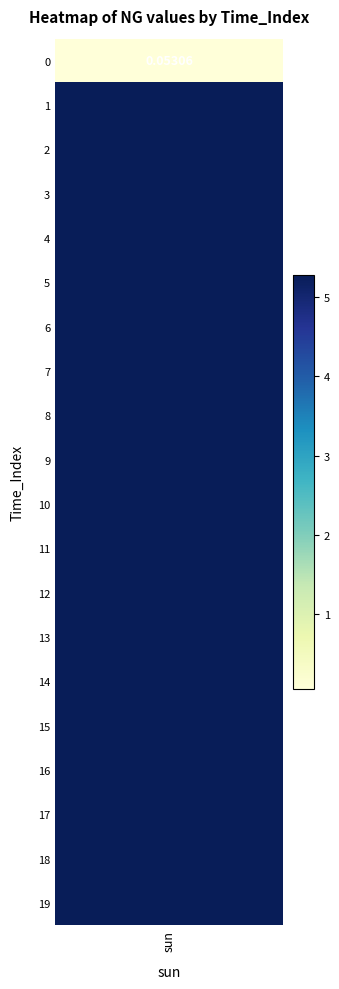

Rank the categories by value from lowest to highest.

0, 1, 2, 3, 4, 5, 6, 7, 8, 9, 10, 11, 12, 13, 14, 15, 16, 17, 18, 19